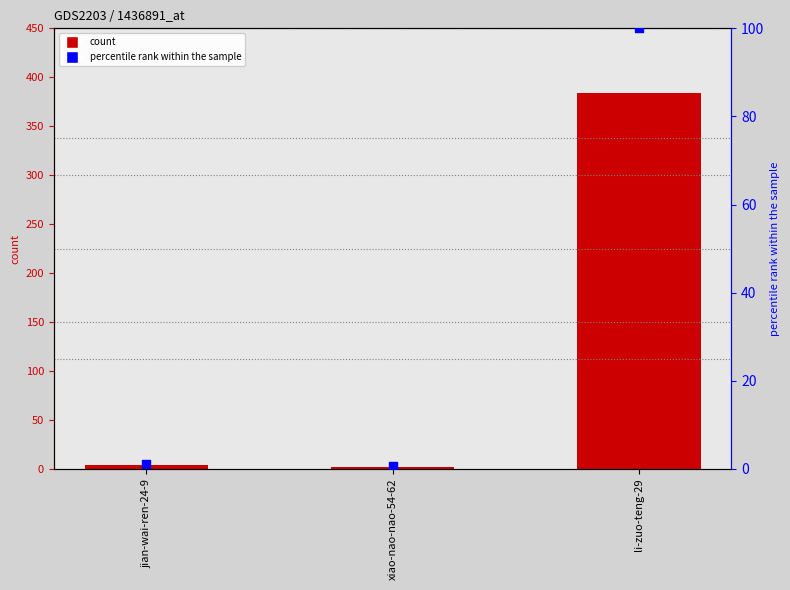

What is the total value across all series at li-zuo-teng-29?

484.0